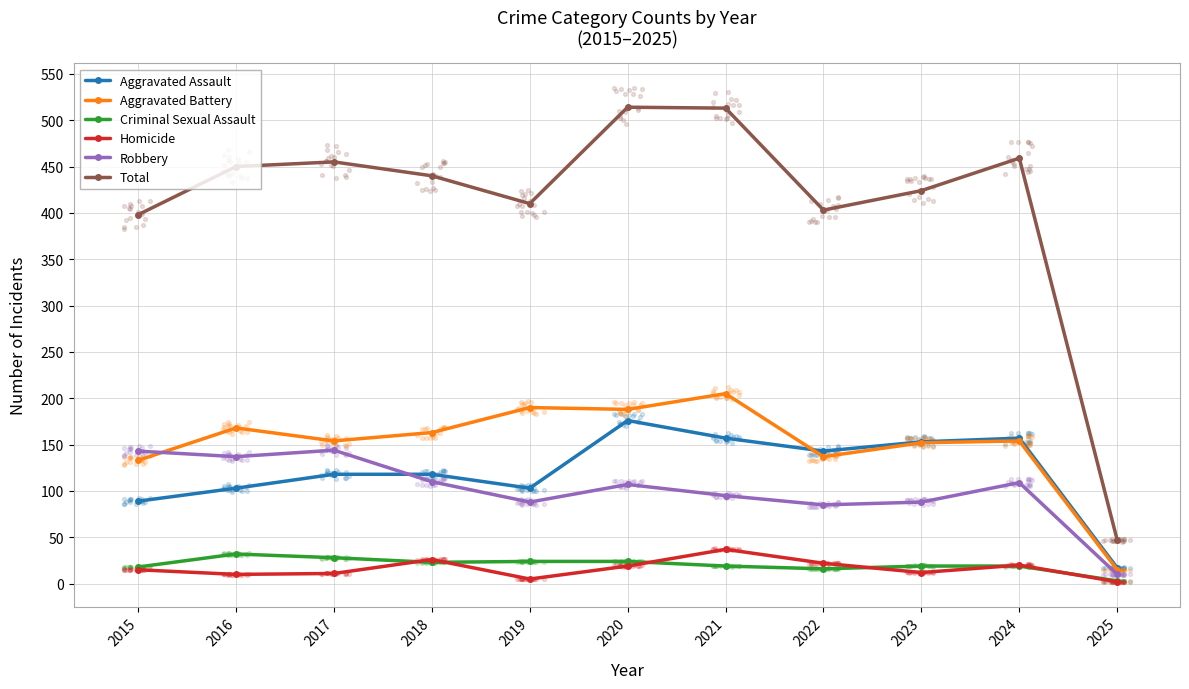

Which series contains the lowest Y value?

Homicide